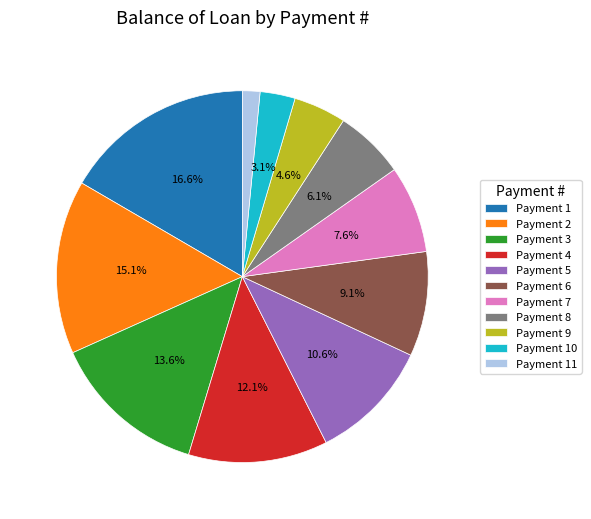

Approximately how many times larger is the value at Payment 2 compared to Payment 8?

2.5